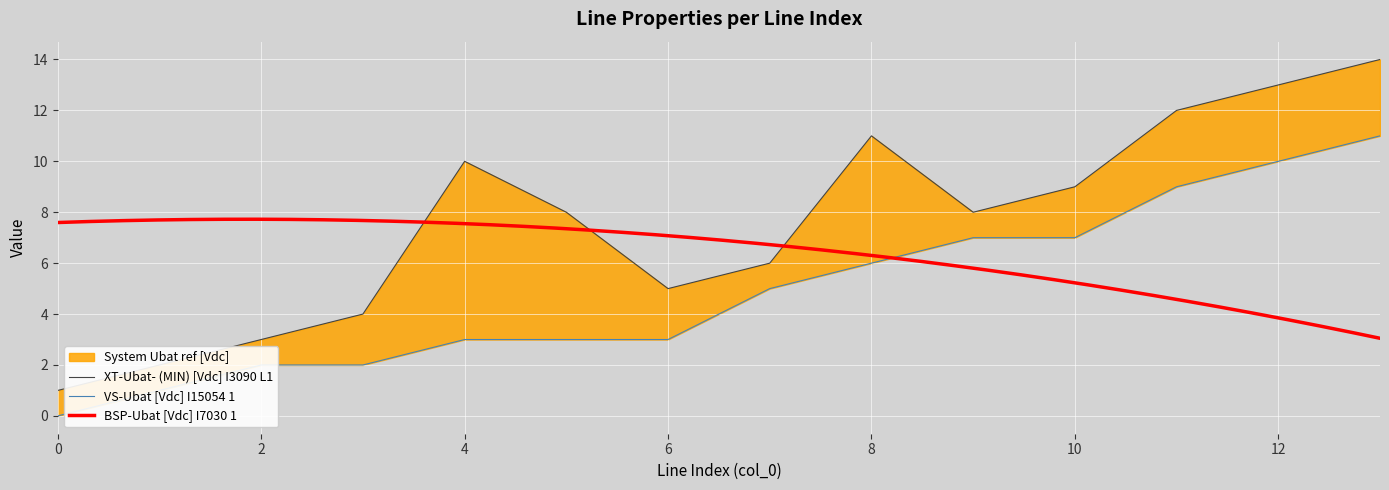

The to_bus series shows 4 at 9. True or false?

False